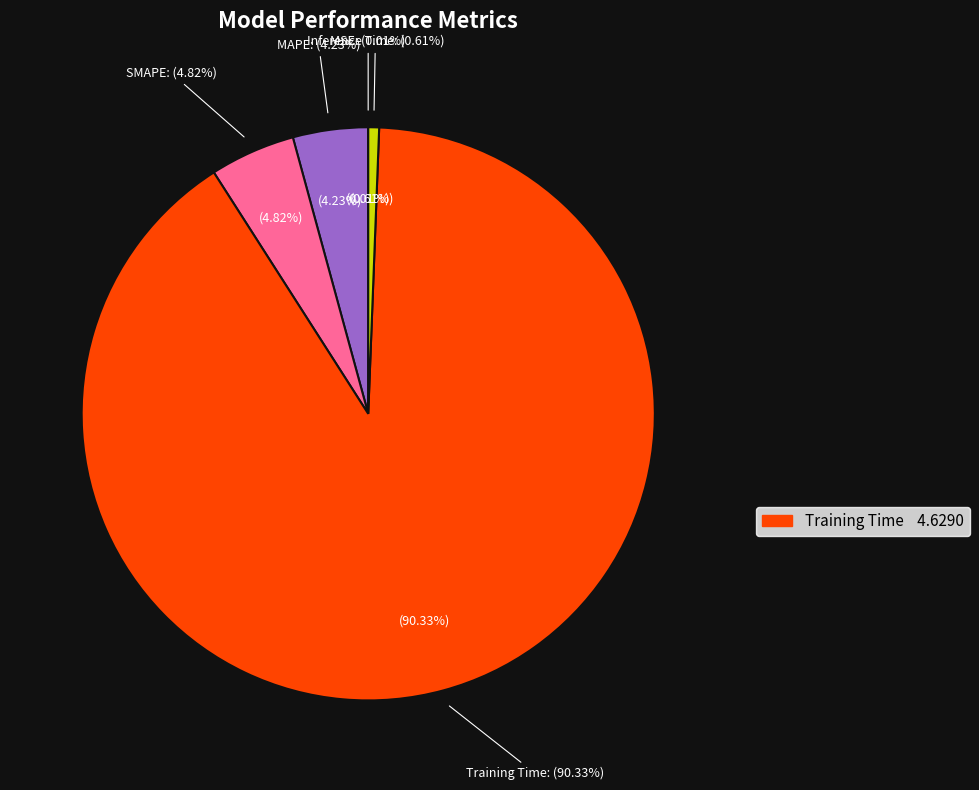

Does Inference Time represent more than half of the total?

No